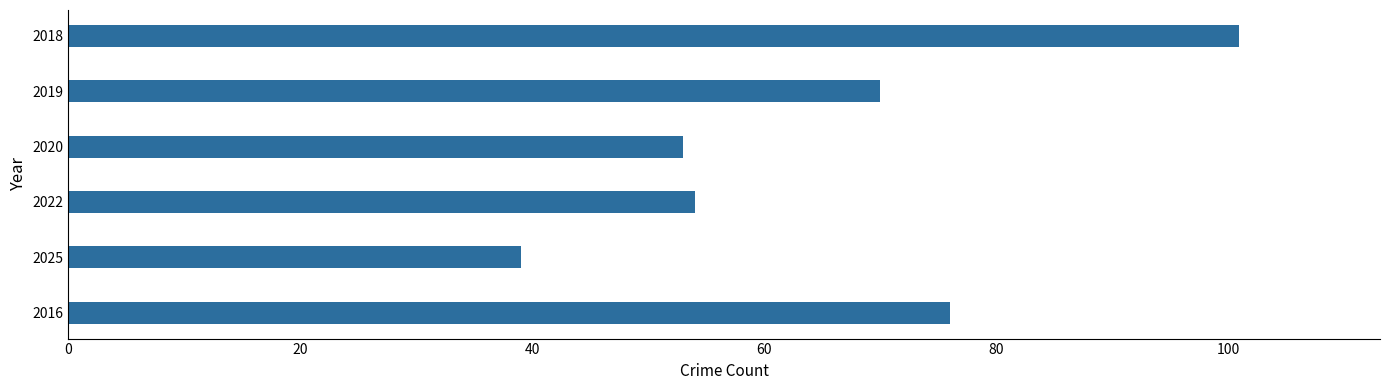

What is the smallest value displayed?

39